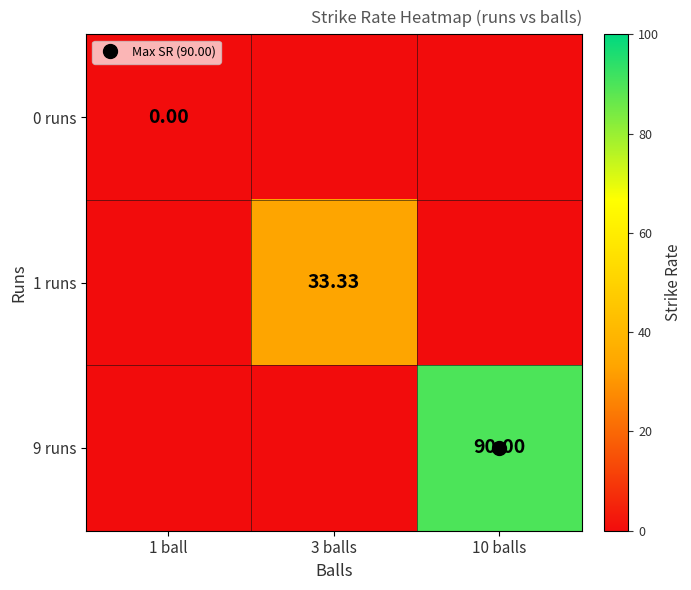

Where is 1 runs nearest to the value 16?

1 ball